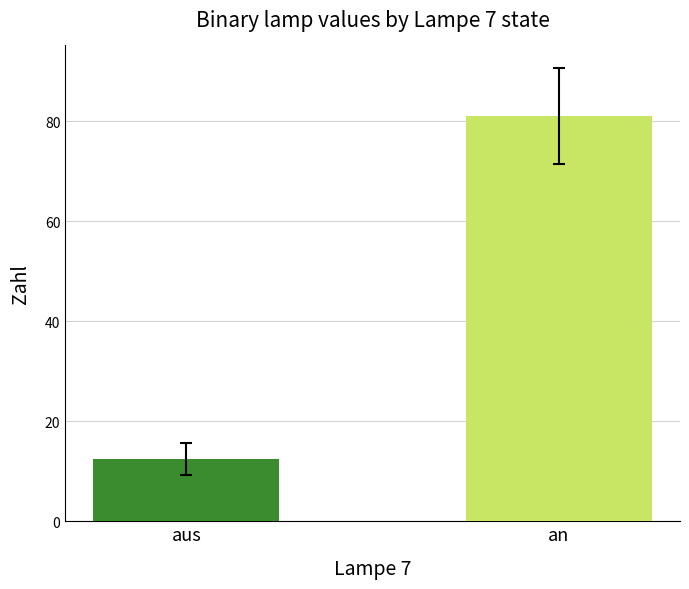

What is the maximum value shown in the chart?

81.0